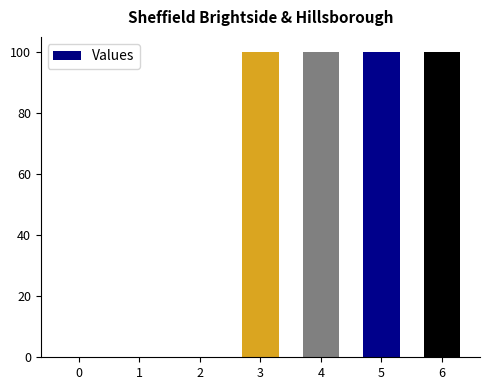

The value at 0 is -68. True or false?

False